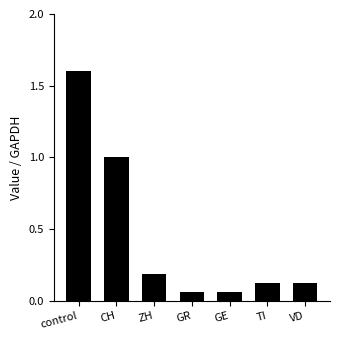

How many data points does each series have?

7